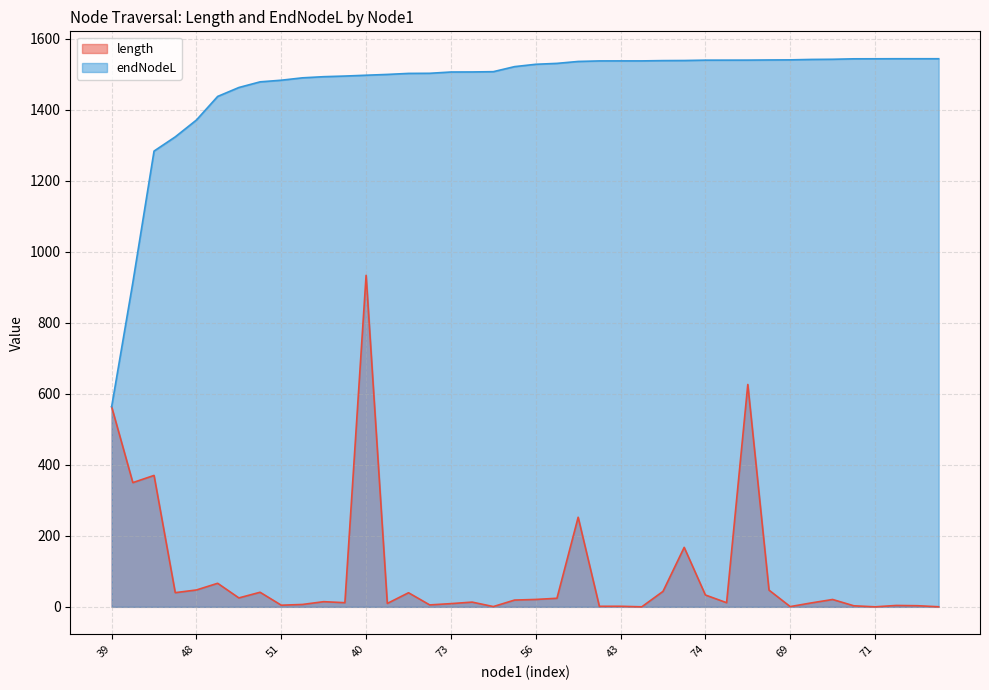

What is the label of the 9th point from the left?

51